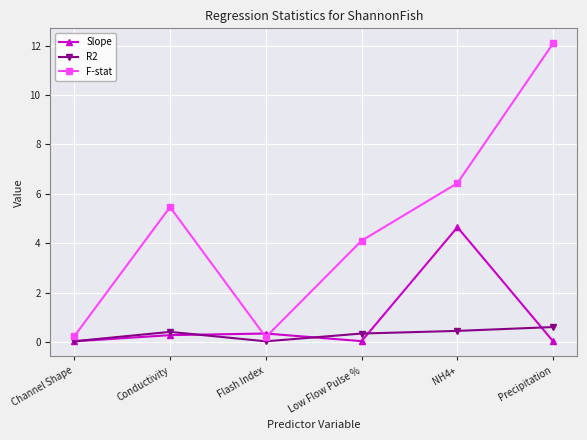

What is the sum of all Slope values?

5.3